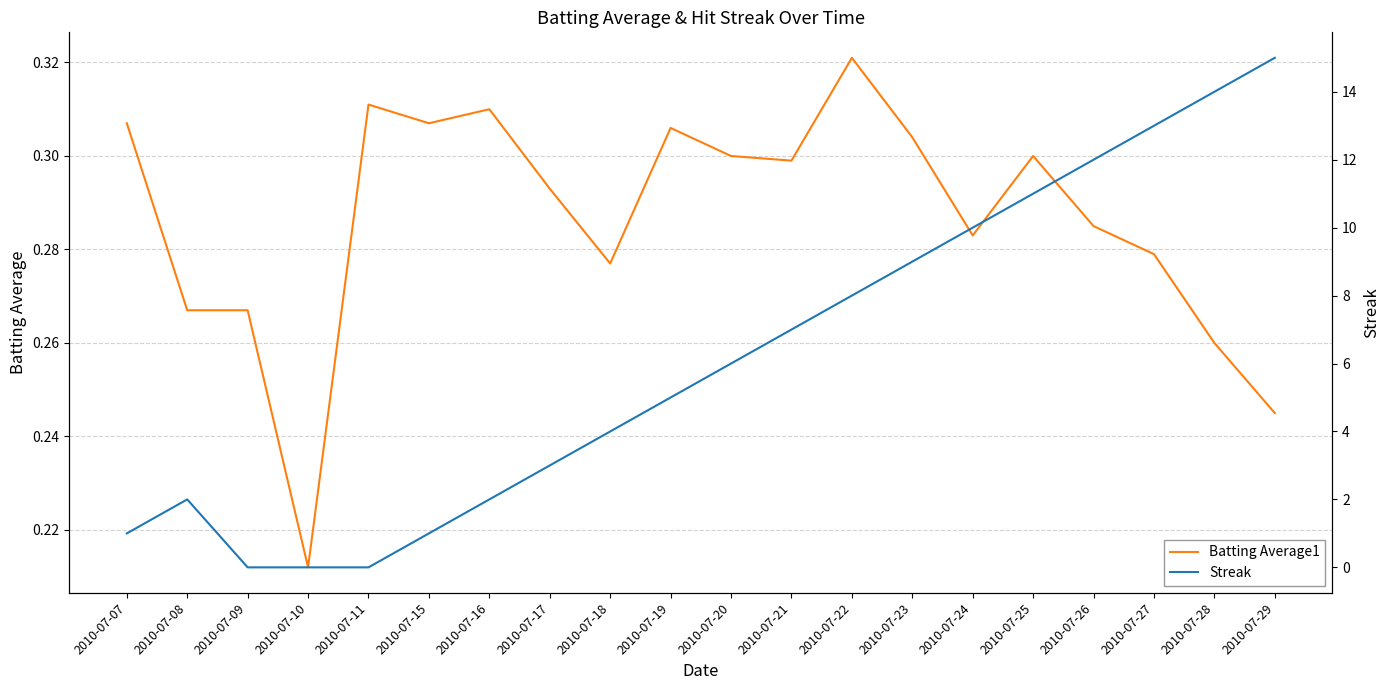

How many lines are shown in the chart?

2